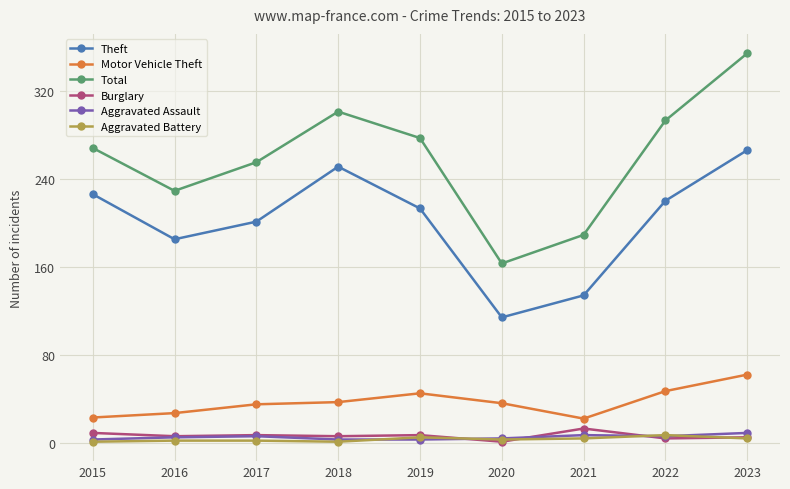

What is the average value of the Burglary series?

6